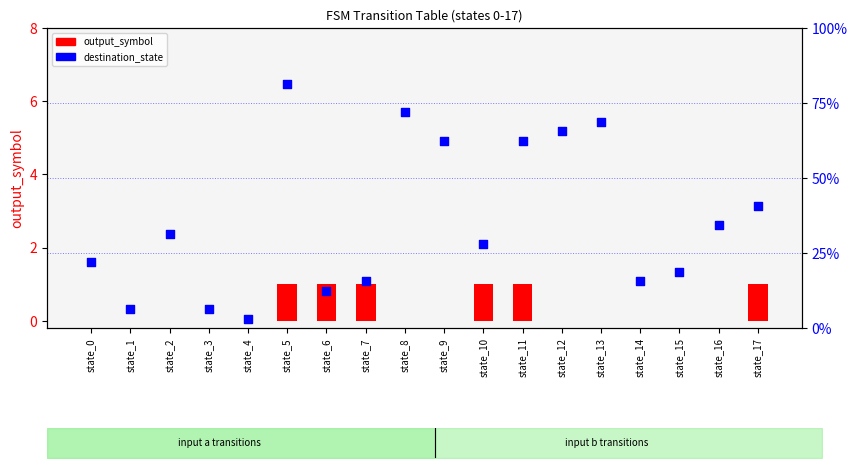

What is the total value across all series at state_10?

29.1